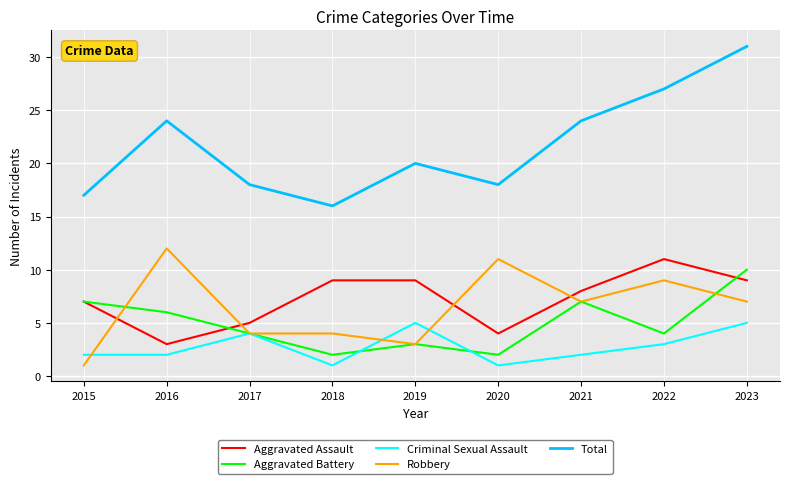

How many series are shown in this chart?

5